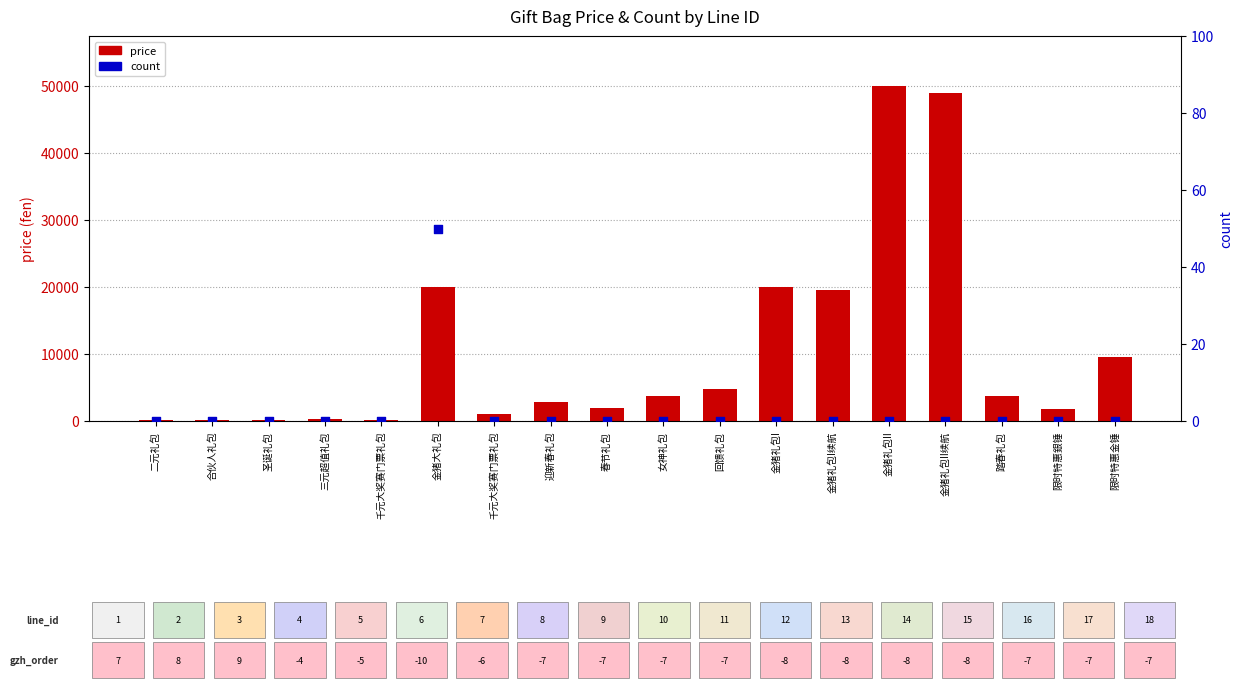

Is the value of count at 金猪礼包II greater than the value of price at 金猪礼包I续航?

No